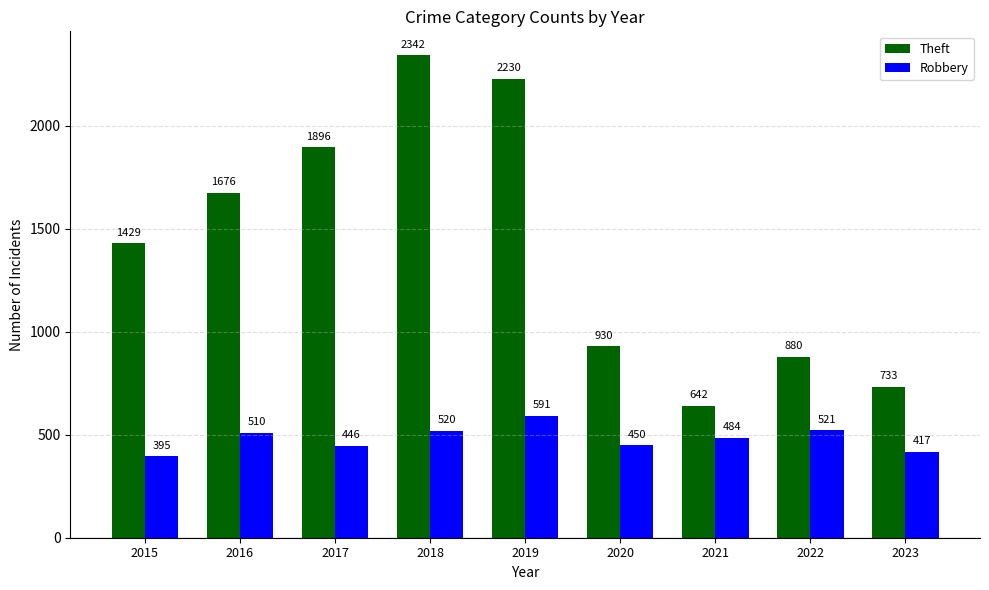

Reading left to right, what are all the values shown in this chart?

Theft: 2015=1429	2016=1676	2017=1896	2018=2342	2019=2230	2020=930	2021=642	2022=880	2023=733
Robbery: 2015=395	2016=510	2017=446	2018=520	2019=591	2020=450	2021=484	2022=521	2023=417